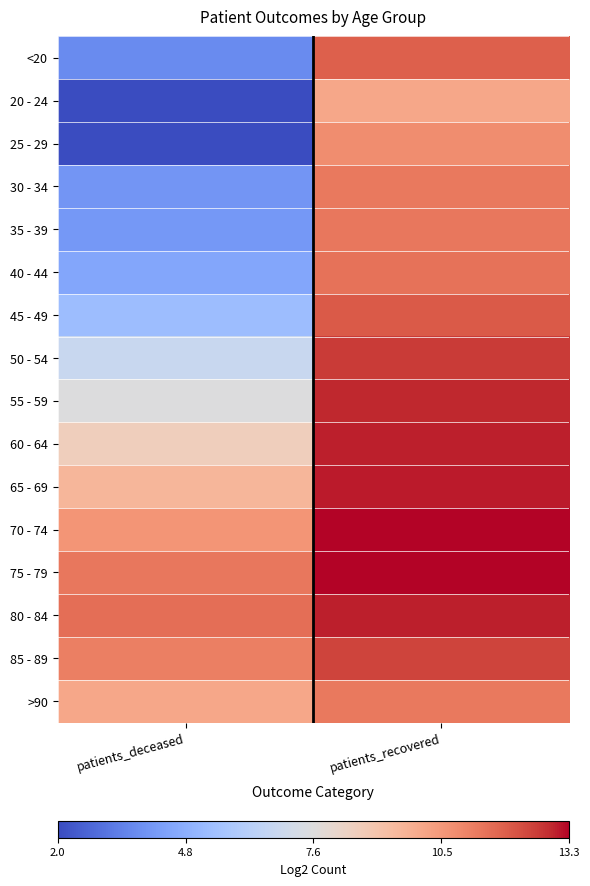

Reading right to left, extract all data points from this chart.

<20: patients_recovered=11.9	patients_deceased=3.7
20 - 24: patients_recovered=10.0	patients_deceased=2.0
25 - 29: patients_recovered=10.8	patients_deceased=2.0
30 - 34: patients_recovered=11.3	patients_deceased=4.0
35 - 39: patients_recovered=11.3	patients_deceased=4.1
40 - 44: patients_recovered=11.5	patients_deceased=4.5
45 - 49: patients_recovered=12.0	patients_deceased=5.4
50 - 54: patients_recovered=12.6	patients_deceased=6.8
55 - 59: patients_recovered=12.9	patients_deceased=7.6
60 - 64: patients_recovered=13.0	patients_deceased=8.6
65 - 69: patients_recovered=13.0	patients_deceased=9.6
70 - 74: patients_recovered=13.3	patients_deceased=10.6
75 - 79: patients_recovered=13.3	patients_deceased=11.3
80 - 84: patients_recovered=13.0	patients_deceased=11.6
85 - 89: patients_recovered=12.4	patients_deceased=11.2
>90: patients_recovered=11.3	patients_deceased=10.0